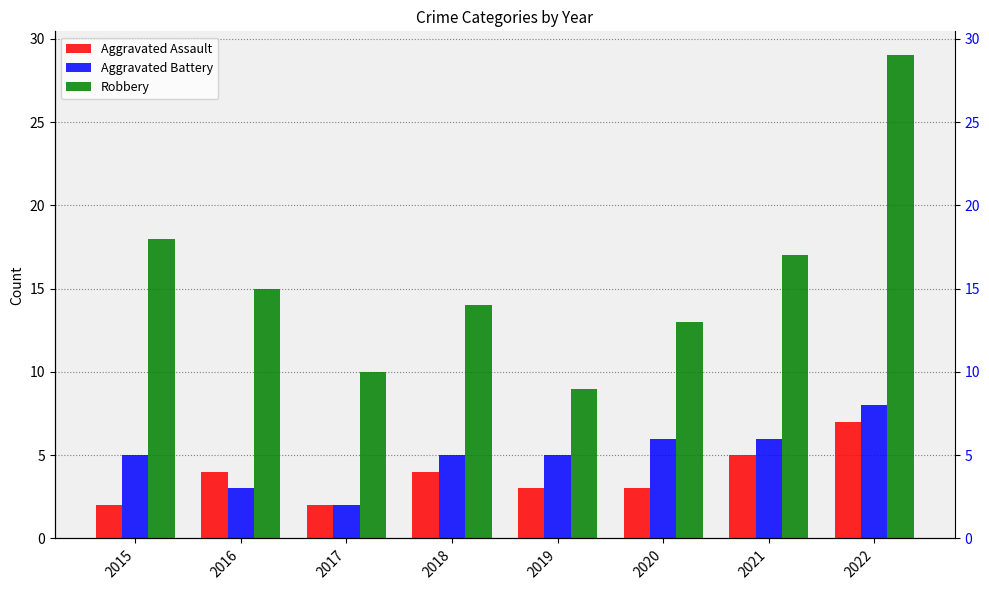

How many data points does each series have?

8